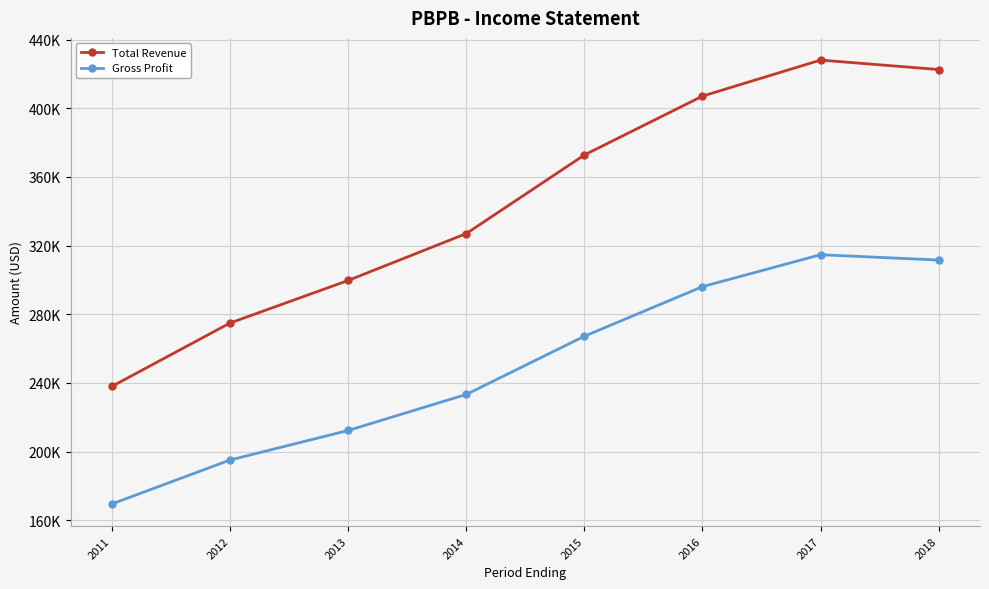

What is the value of the Gross Profit point at the 1st from the left?

169500